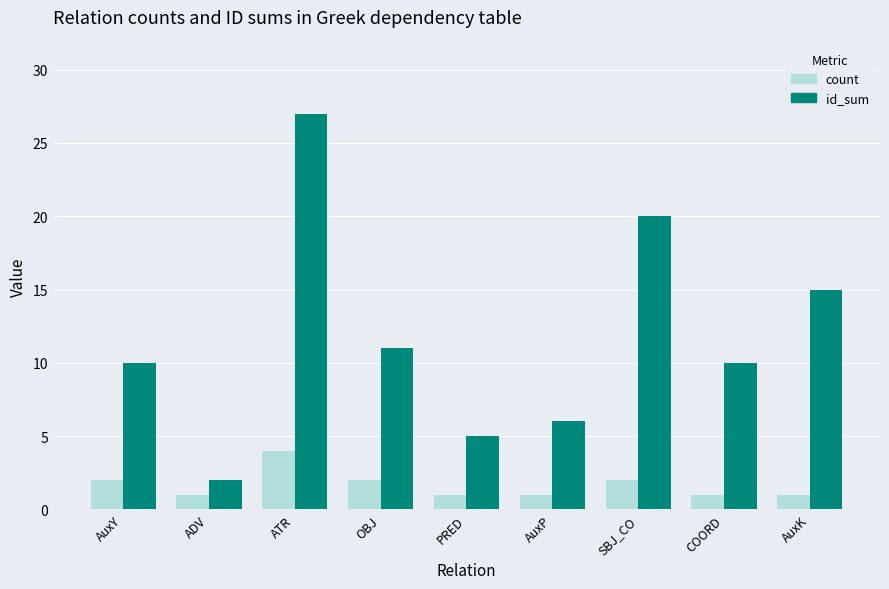

What is the difference between the id_sum values at ADV and AuxP?

4